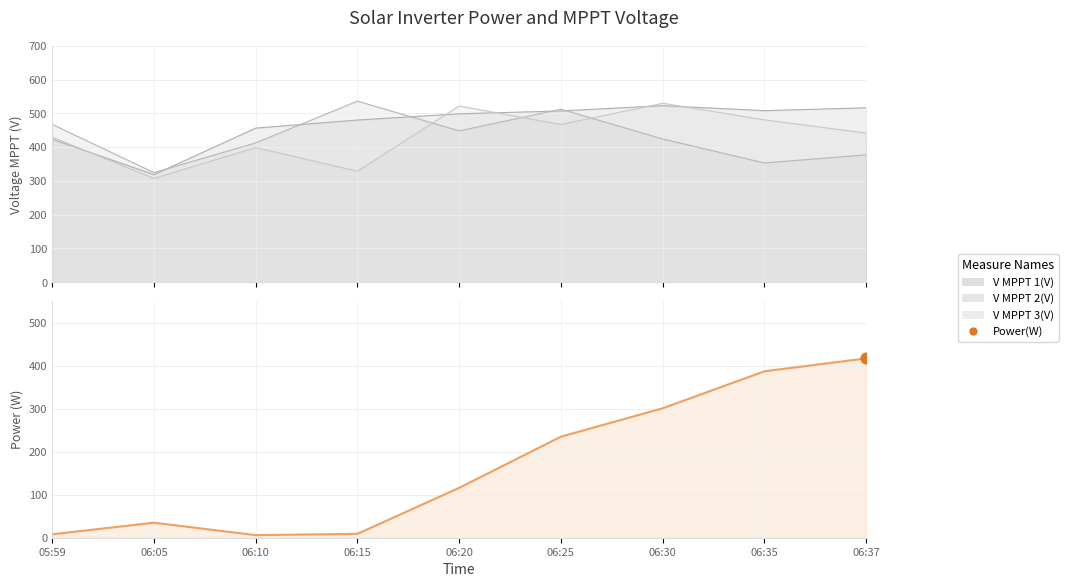

Which has a higher value, 06:35 or 06:15?

06:35